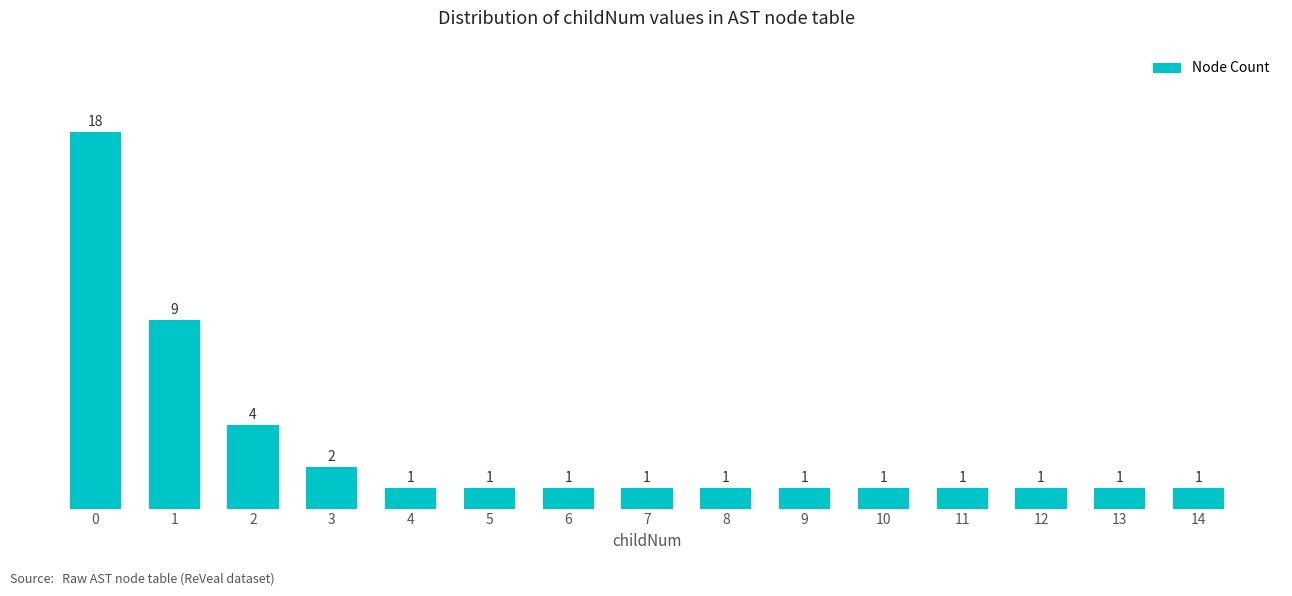

What is the value of the 7th bar from the left?

1